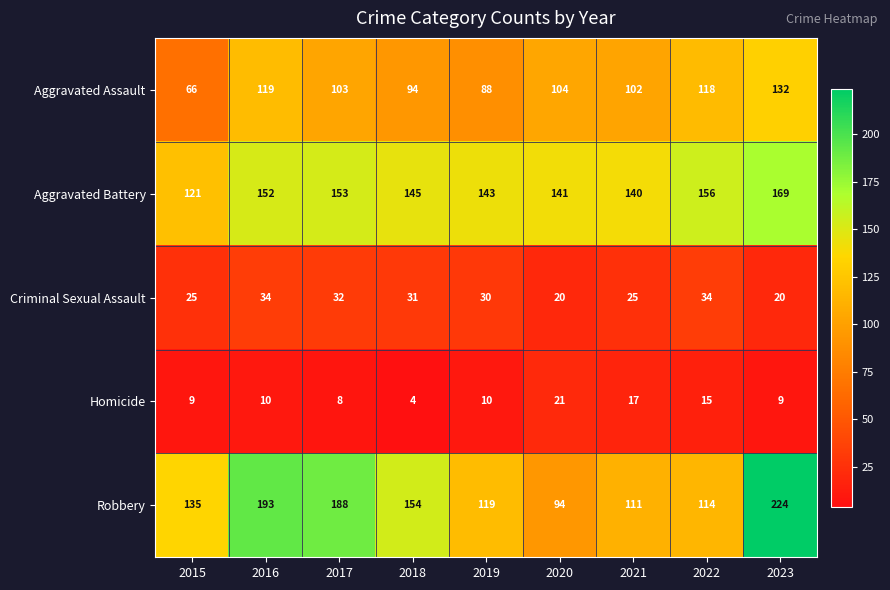

Which series changed the most between 2017 and 2023?

Robbery